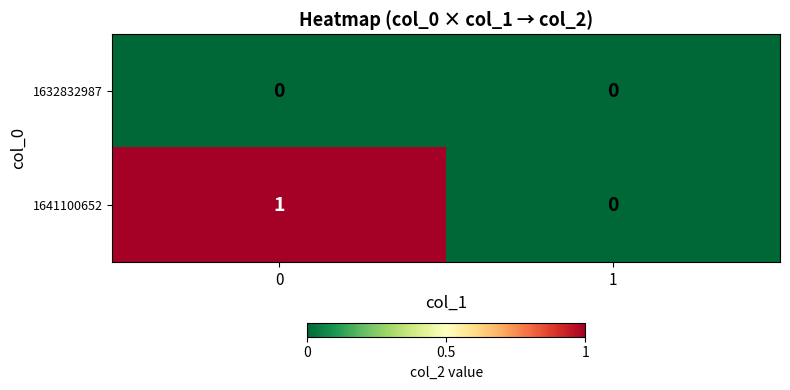

Reading left to right, what are all the values shown in this chart?

1632832987: 0	0
1641100652: 1	0